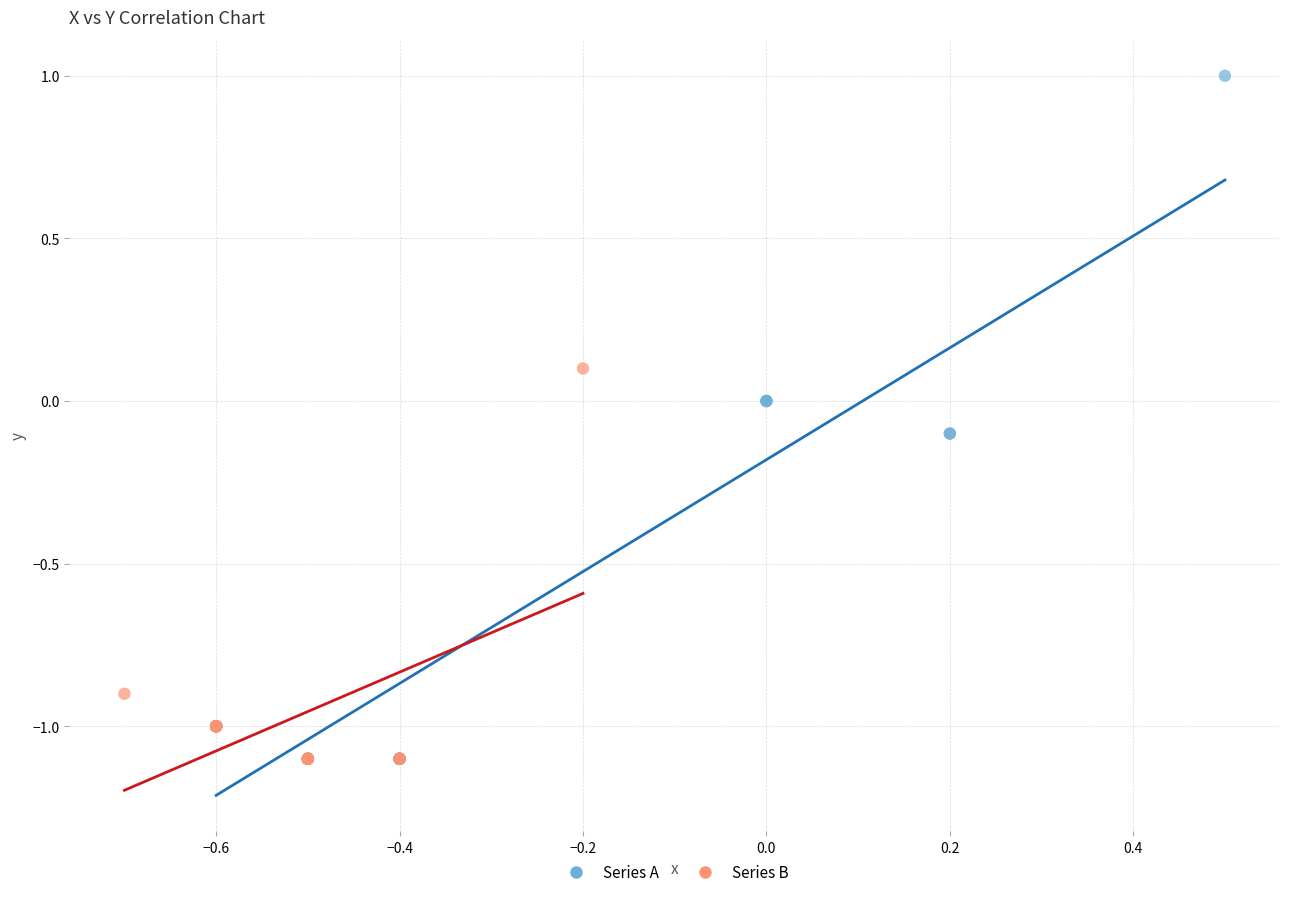

What are all the series names shown in the legend?

Series A, Series B